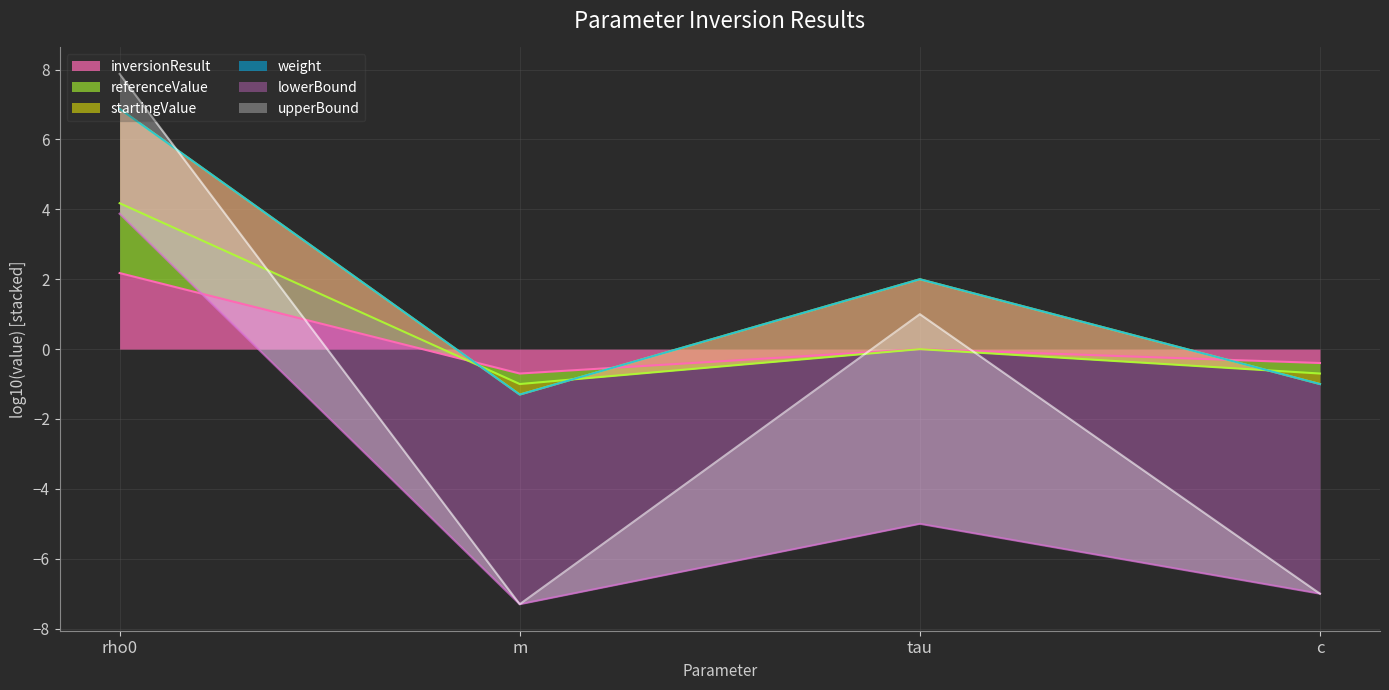

At which label does startingValue first exceed 0?

rho0